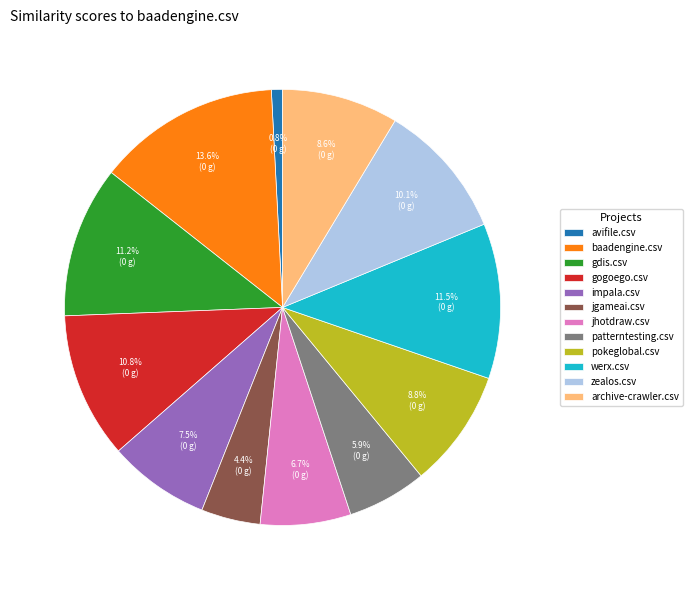

Between jhotdraw.csv and pokeglobal.csv, which is larger?

pokeglobal.csv